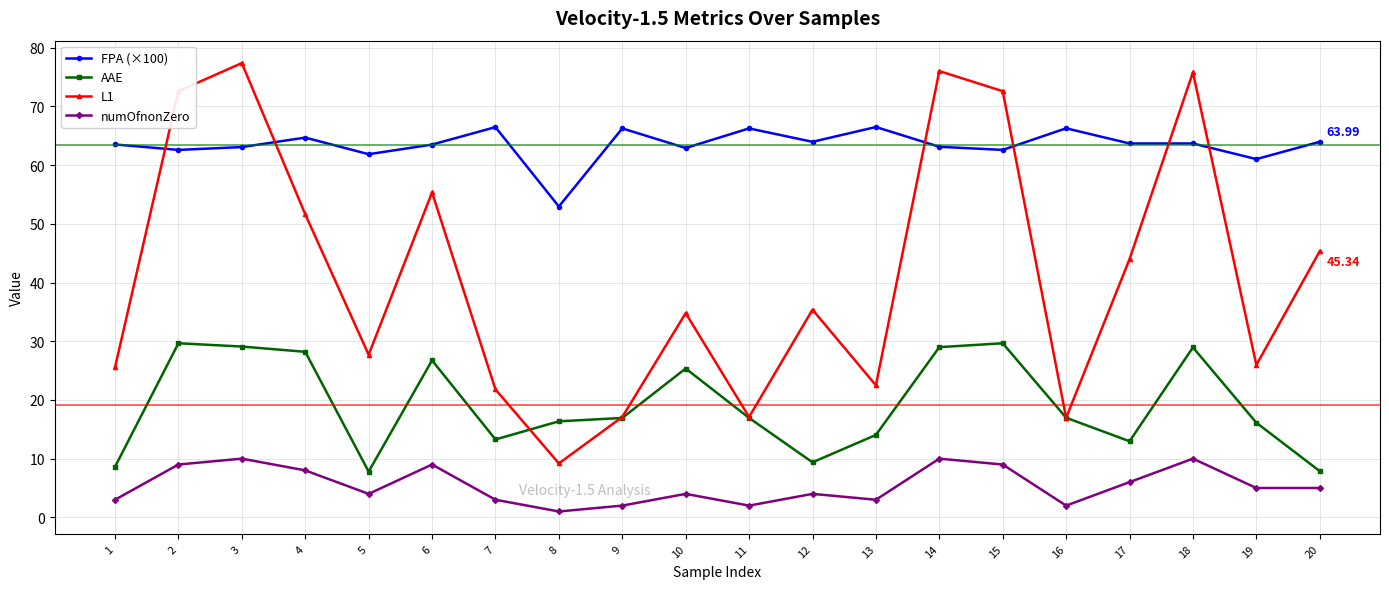

Rank the series by their maximum value, from highest to lowest.

L1, FPA (×100), AAE, numOfnonZero